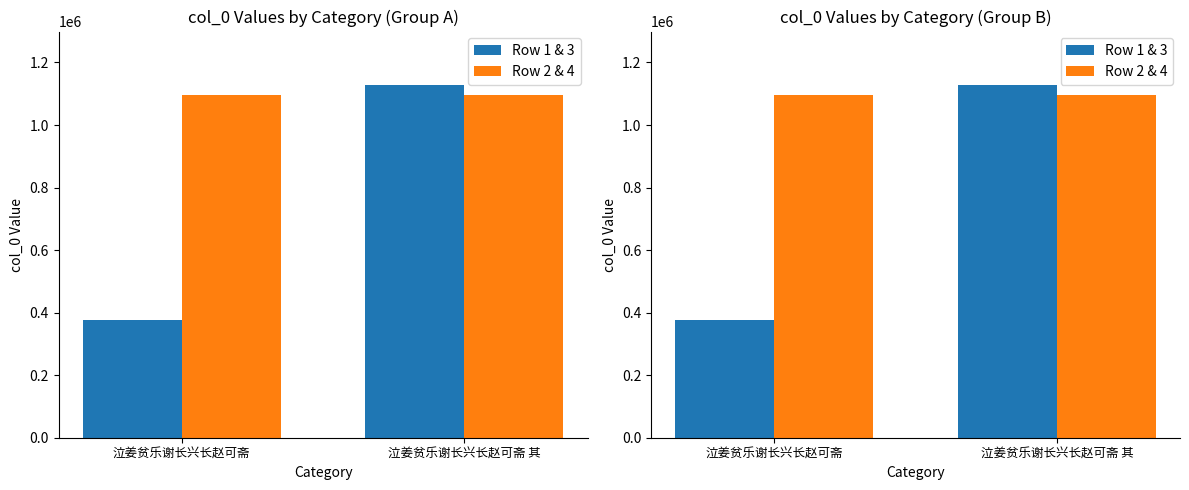

What is the sum of the Row 1 & 3 values at 泣姜贫乐谢长兴长赵可斋 and 泣姜贫乐谢长兴长赵可斋 其?

1505646